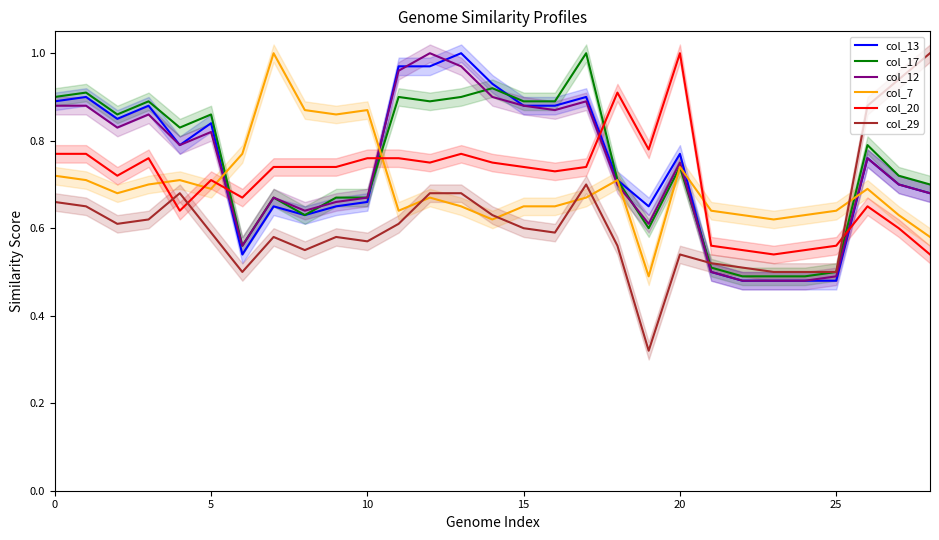

At which category is the sum across all series the highest?

13